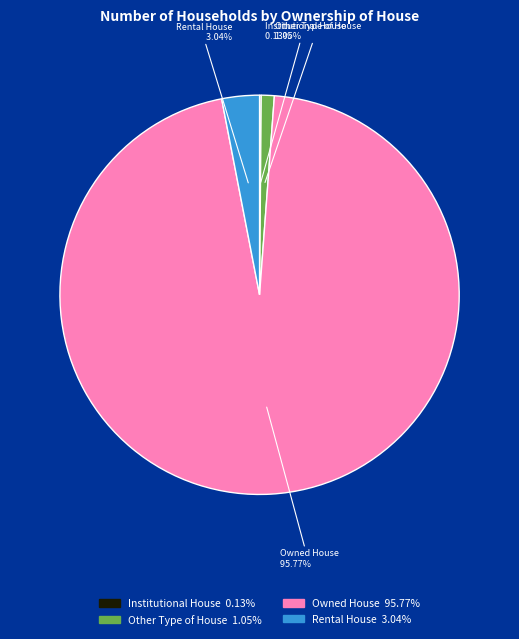

What is the largest slice in the pie chart?

Owned House